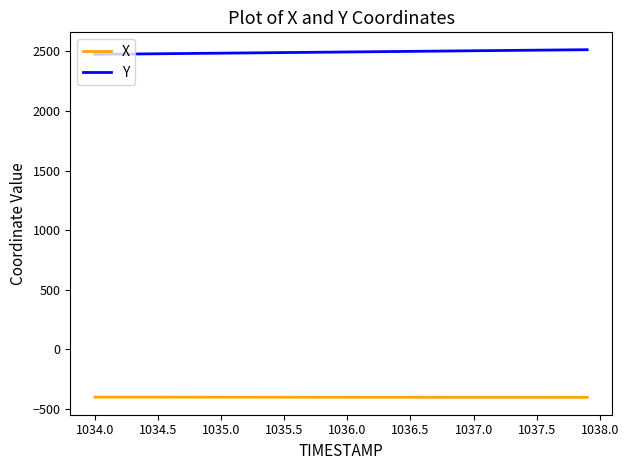

List the series in order of their peak value, highest first.

Y, X